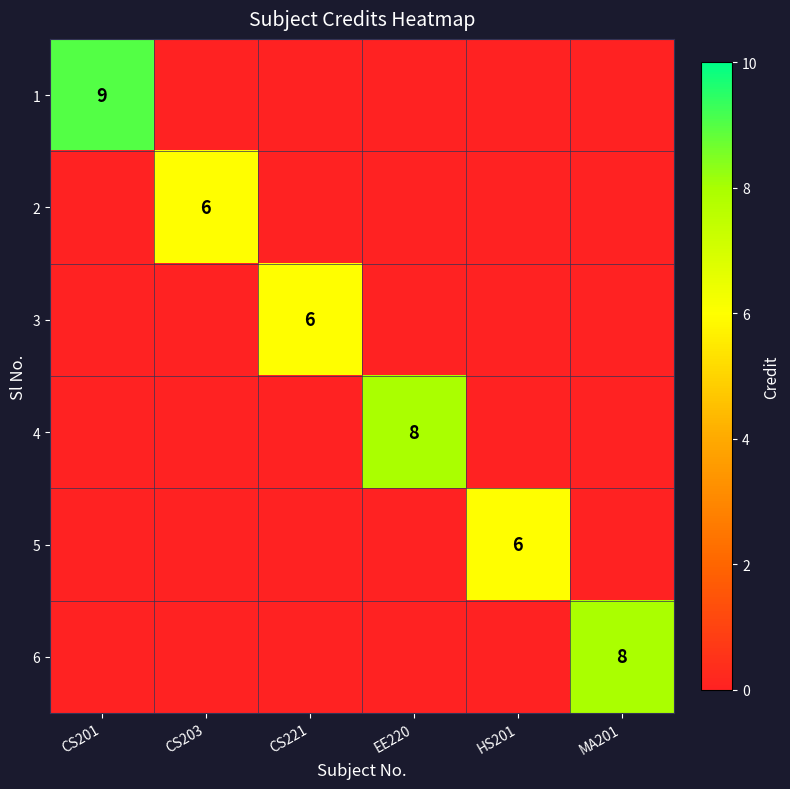

What is the average value of the 3 series?

1